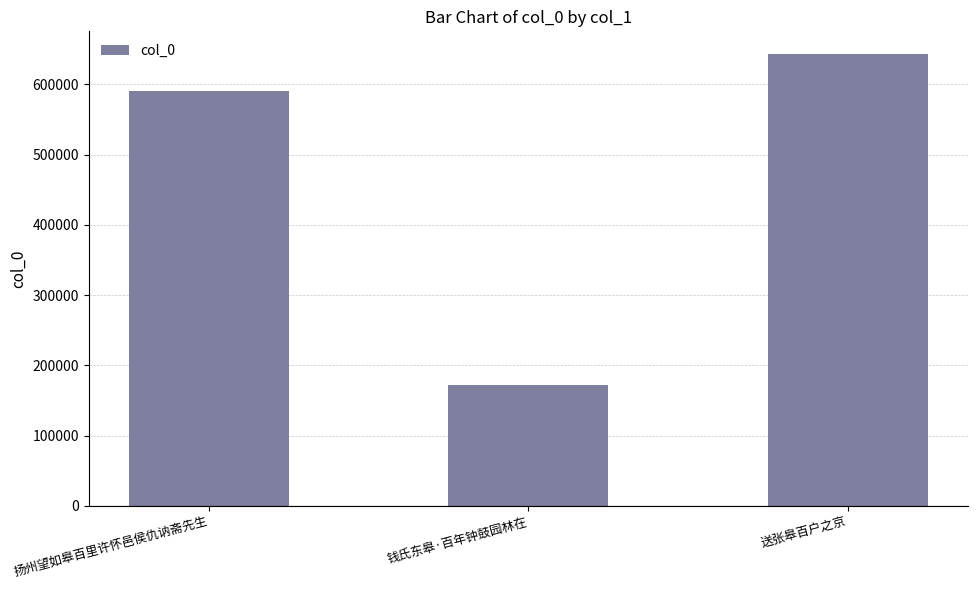

Is it true that the value at 扬州望如皋百里许怀邑侯仇讷斋先生 is 590254?

True